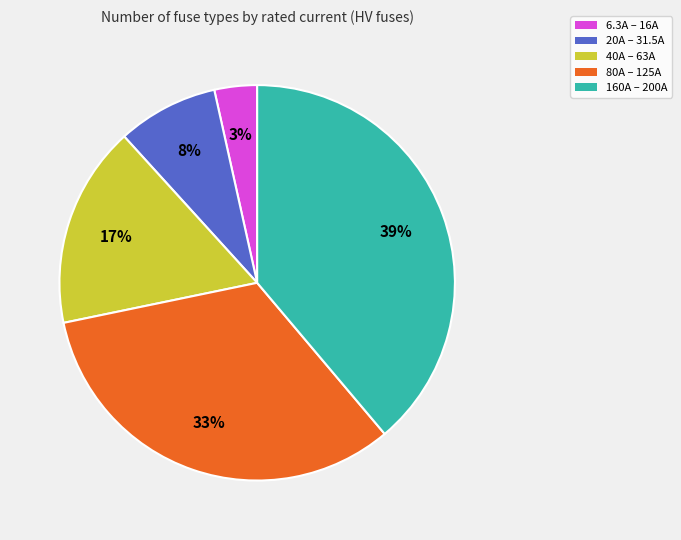

To the nearest percent, what is the average slice percentage?

20%